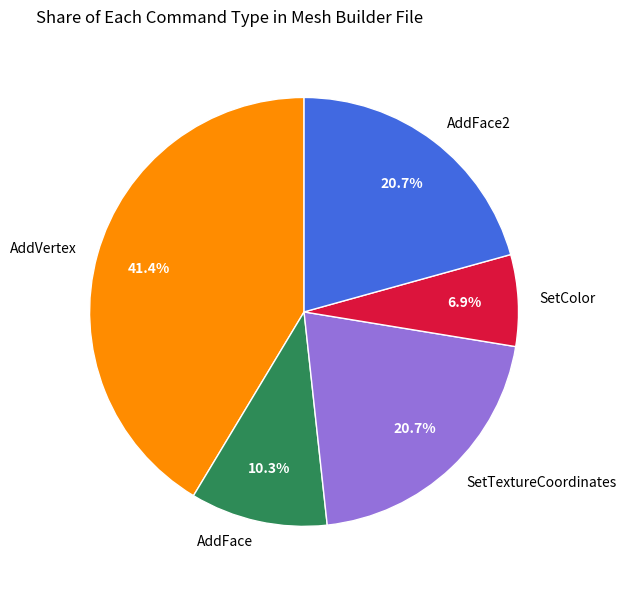

What is the largest slice in the pie chart?

AddVertex